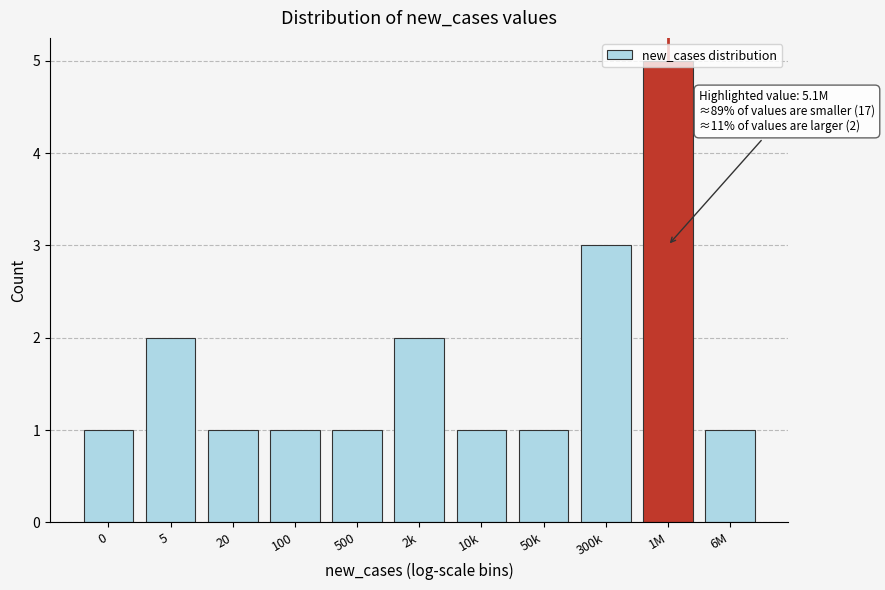

What position from the left is 20?

3